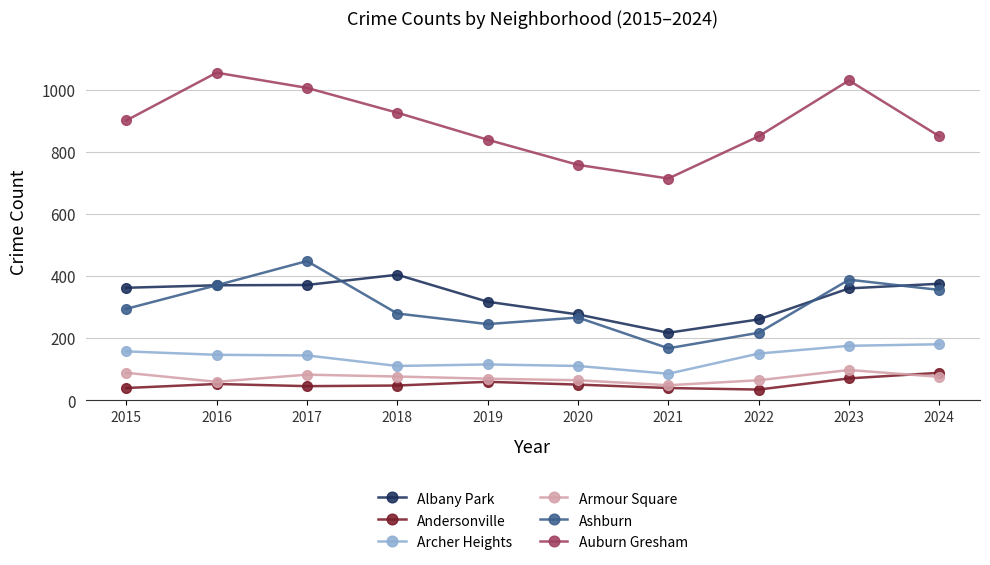

True or false: Ashburn and Archer Heights intersect in this chart.

False